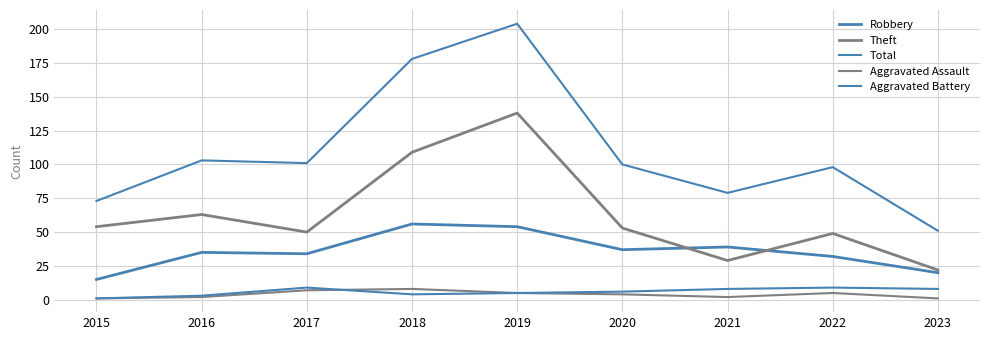

How many lines are shown in the chart?

5